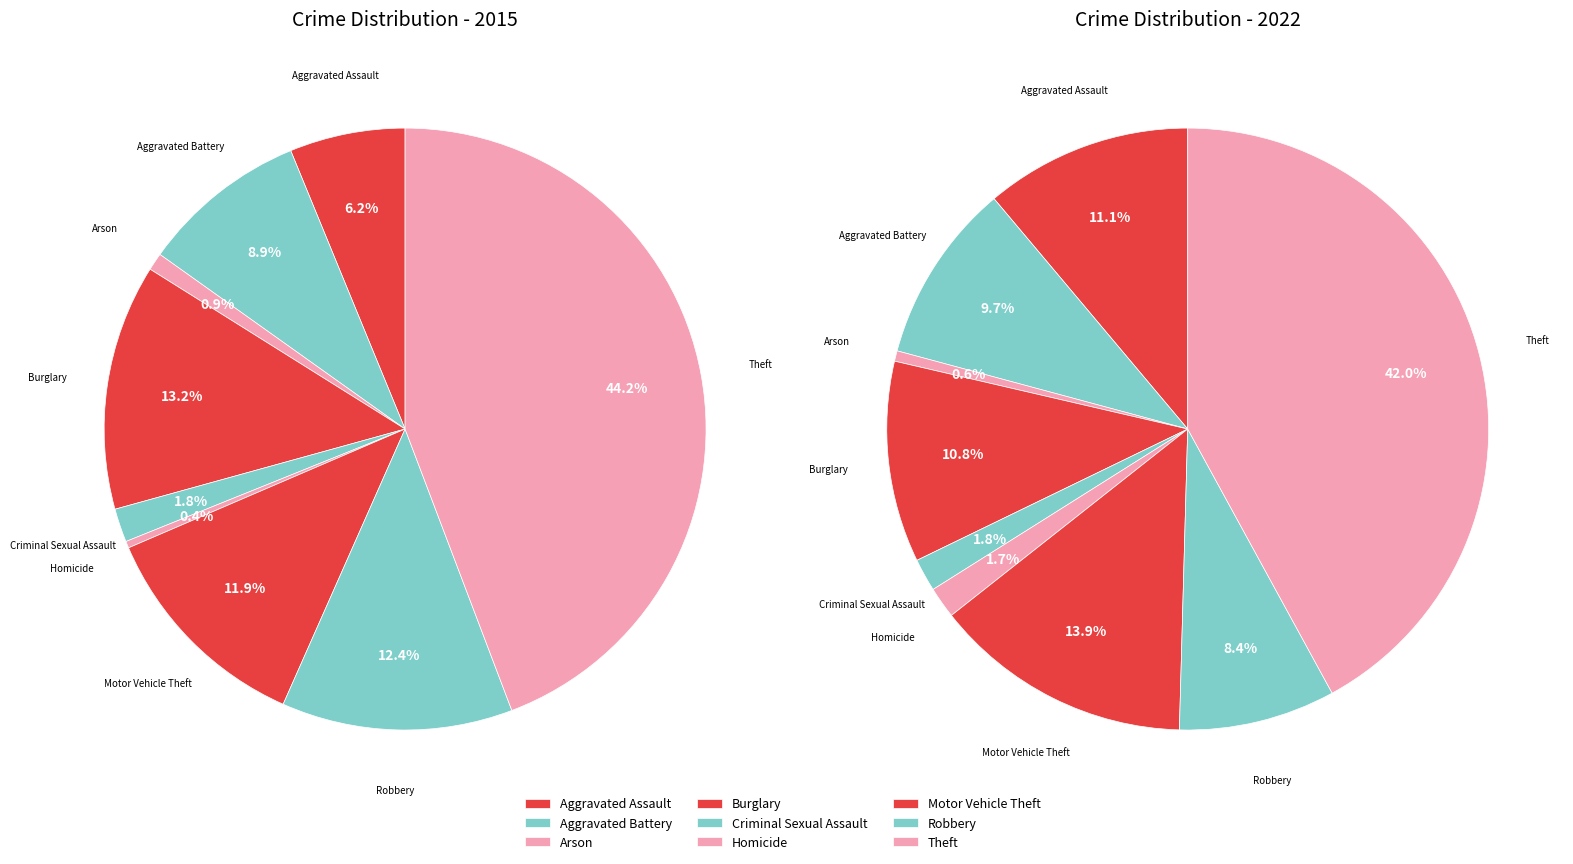

True or false: 4 accounts for 1% of the total.

False